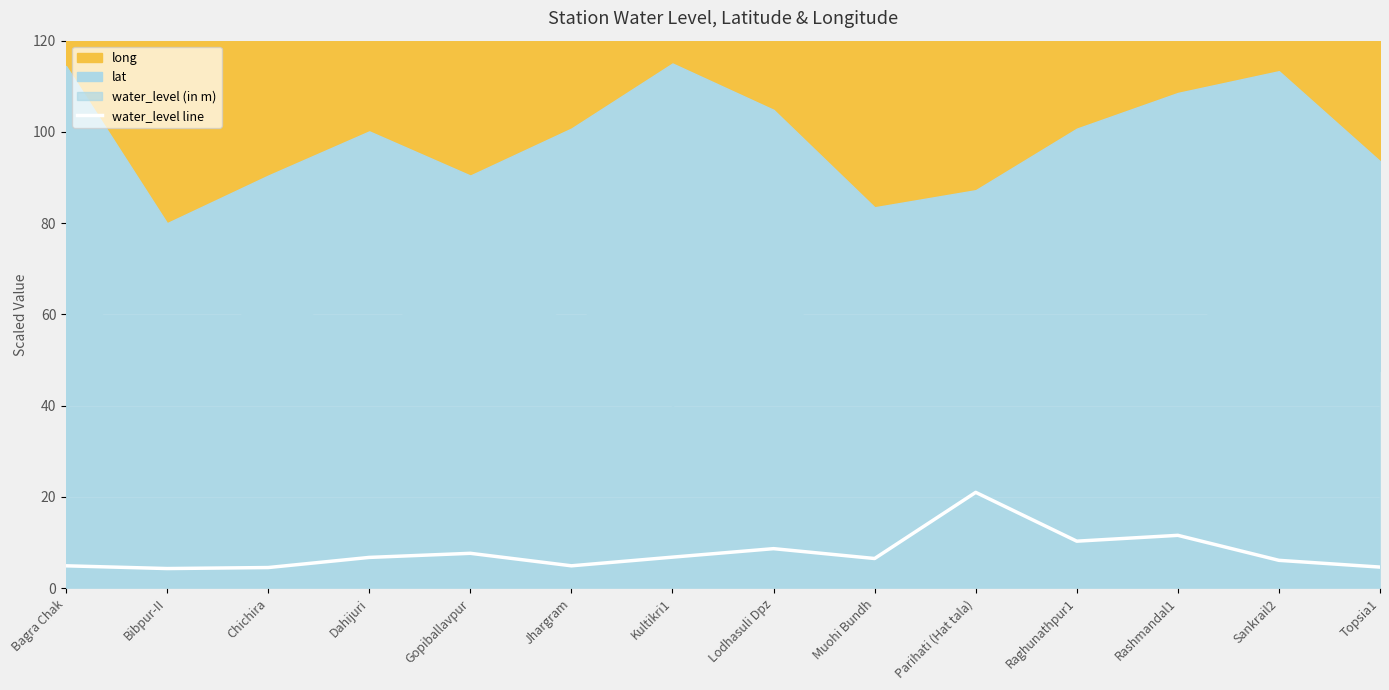

What is the difference between the maximum and minimum values?

16.7